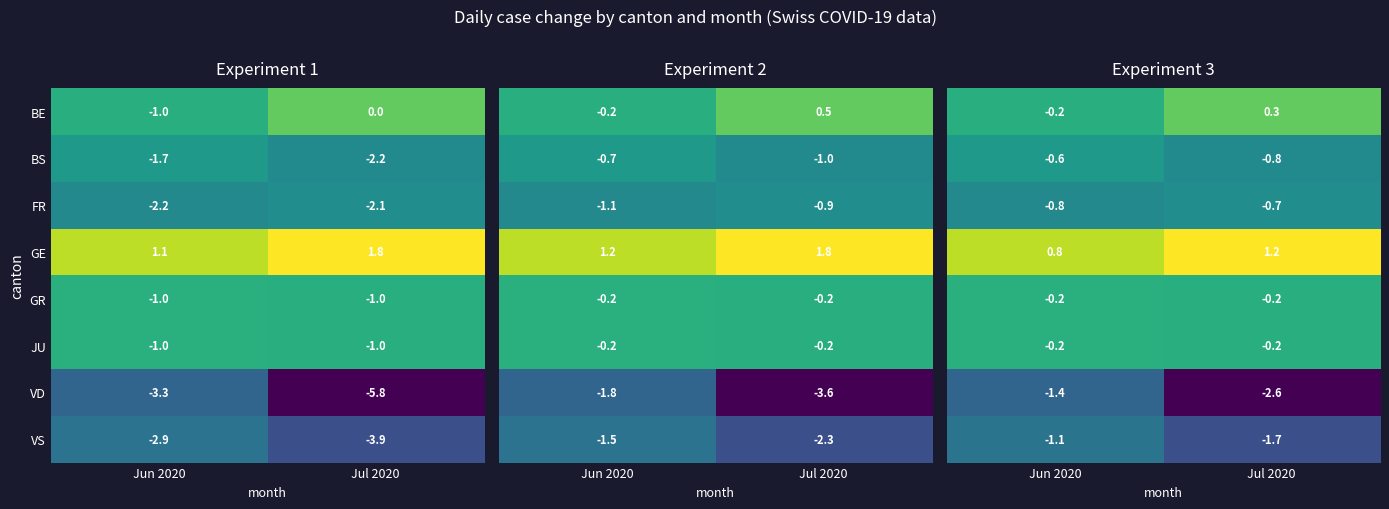

True or false: VS has a value of -6.2 at Jul 2020.

False